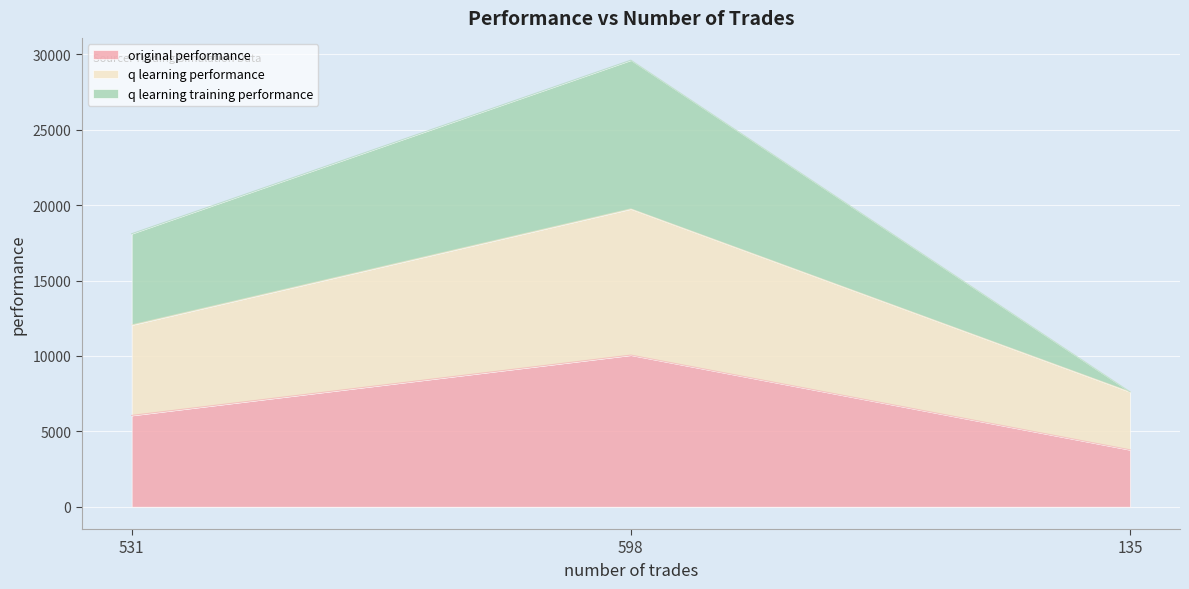

Rank the categories by original performance value from lowest to highest.

135, 531, 598